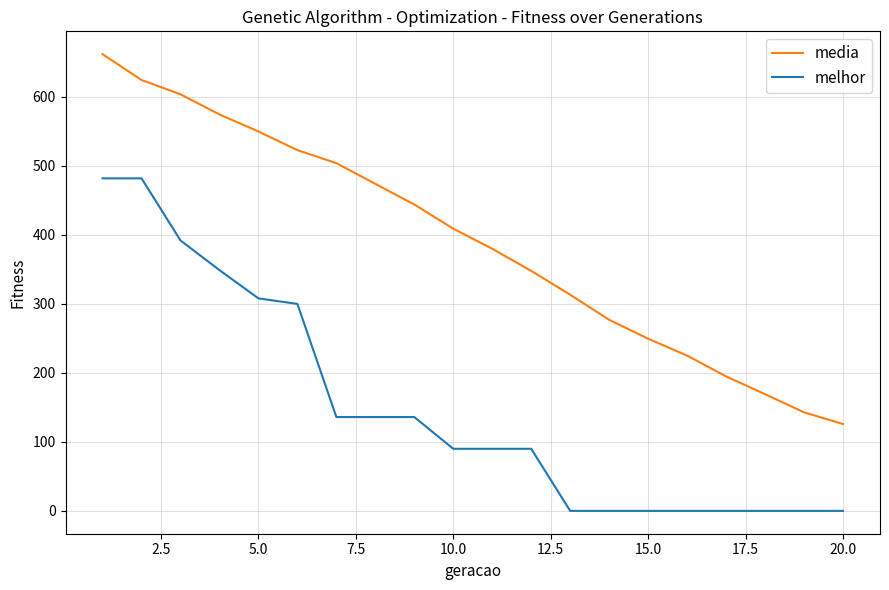

Which series has the largest total across all categories?

media